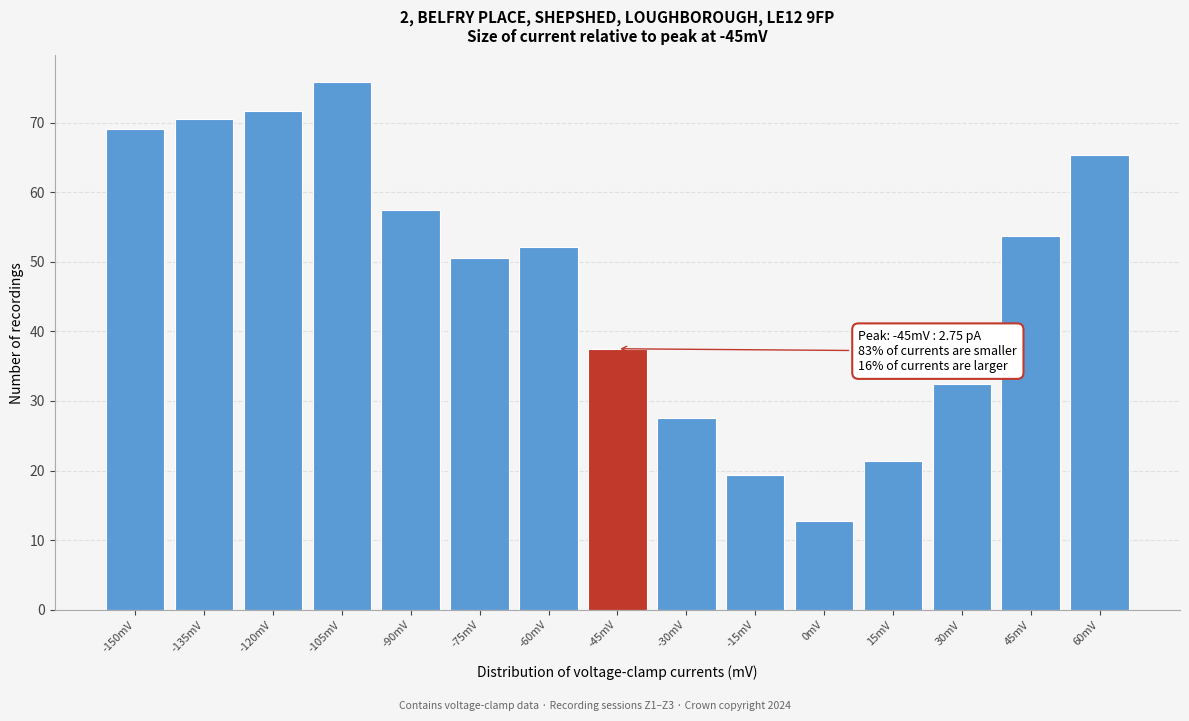

Reading left to right, transcribe all the data shown in this chart.

-150mV=69.0	-135mV=70.5	-120mV=71.7	-105mV=75.8	-90mV=57.5	-75mV=50.5	-60mV=52.1	-45mV=37.5	-30mV=27.5	-15mV=19.4	0mV=12.8	15mV=21.4	30mV=32.5	45mV=53.8	60mV=65.4